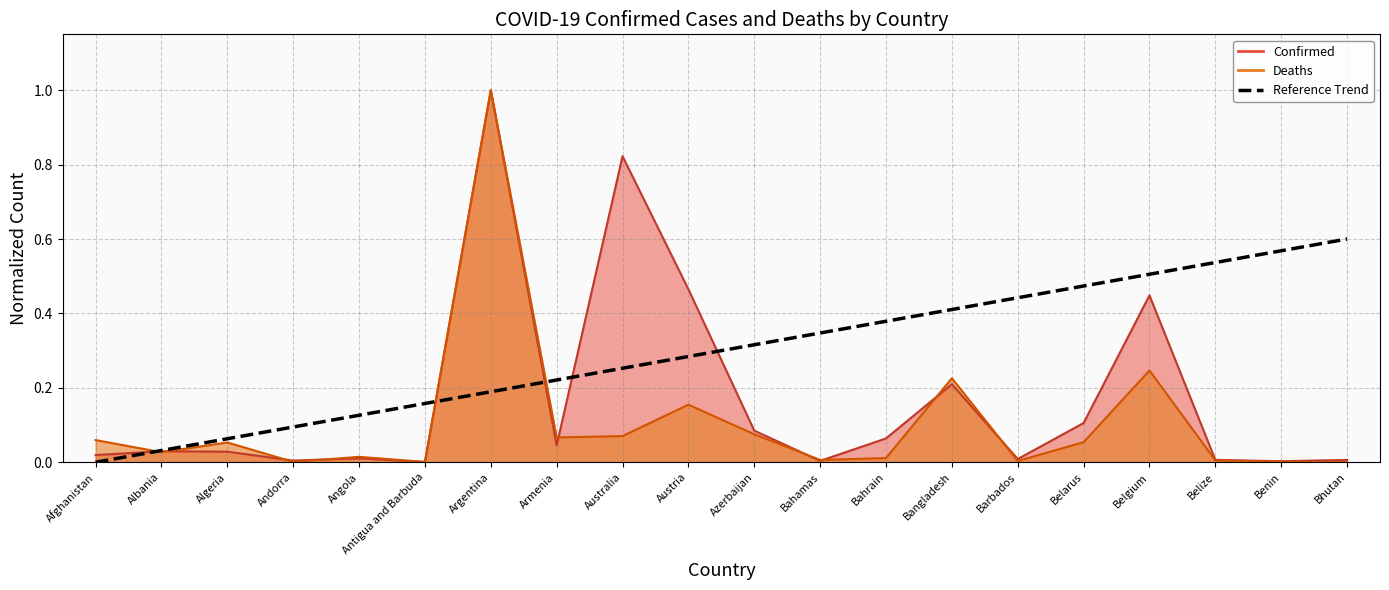

Which label corresponds to the largest value in the chart?

Bhutan